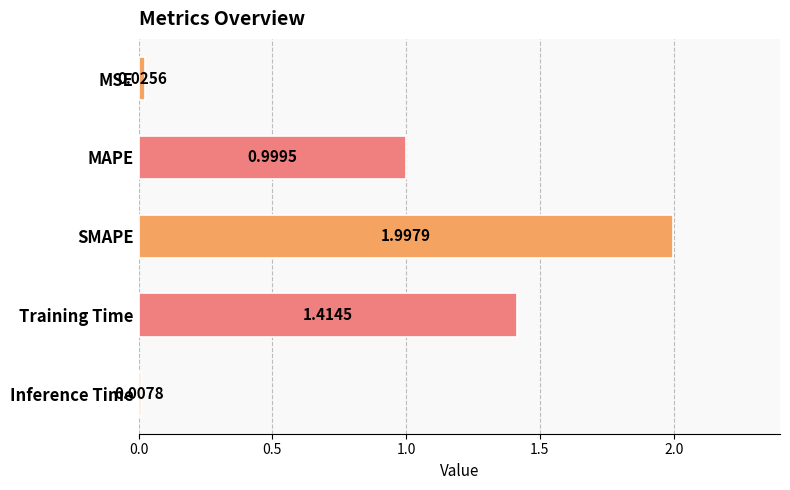

How many categories are shown in the chart?

5